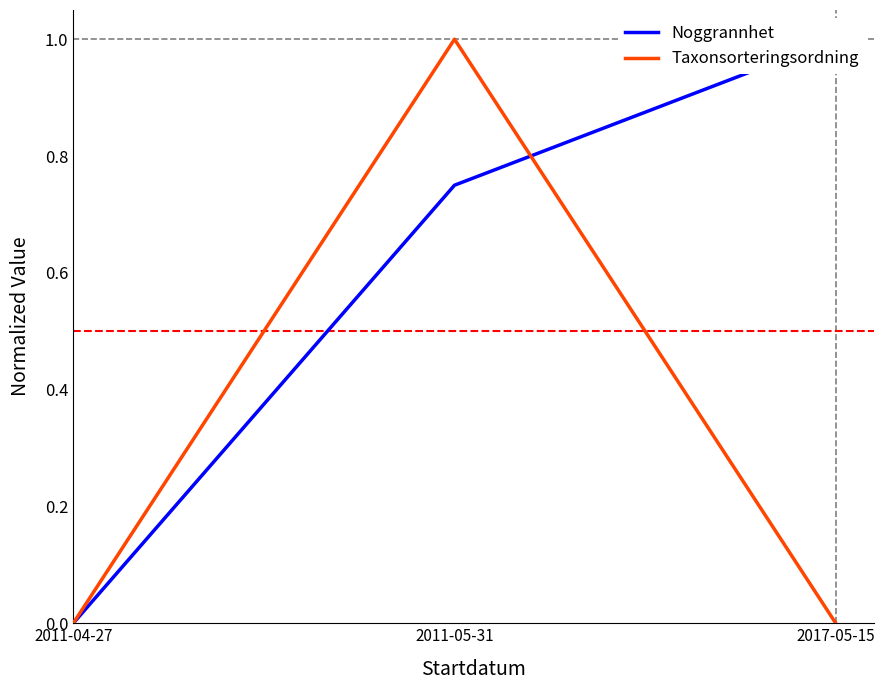

Which series has the widest spread of values?

Noggrannhet